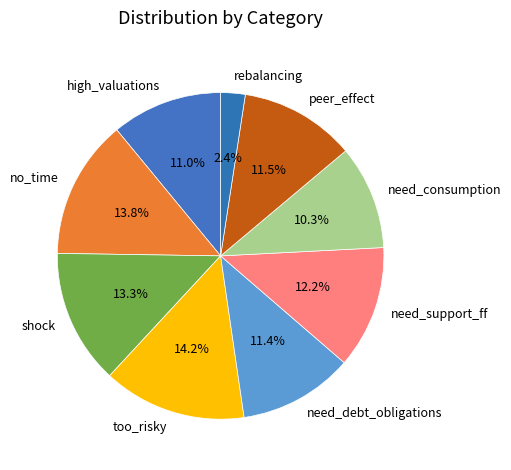

Which category has the smallest portion of the pie?

rebalancing